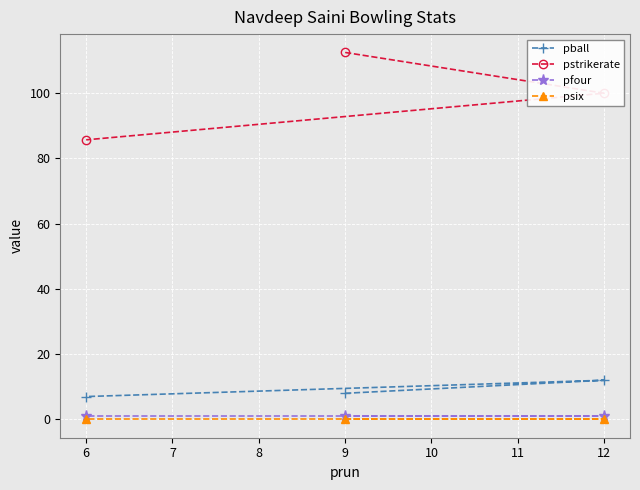

How many lines are shown in the chart?

4